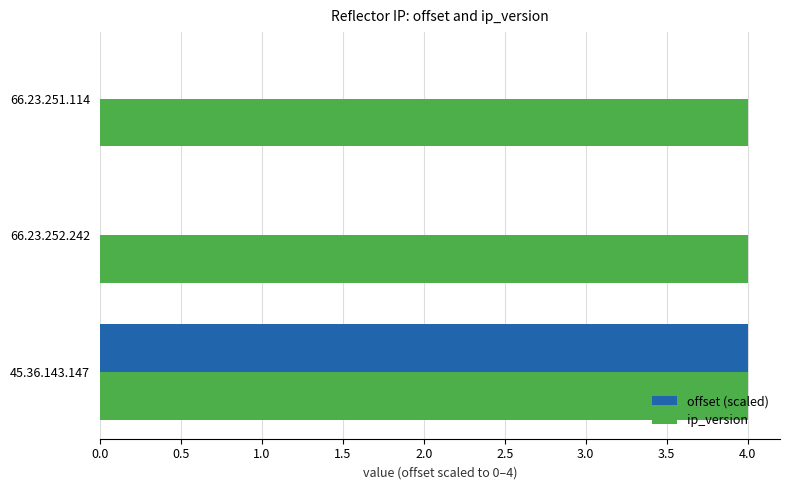

What is the highest value of the offset (scaled) series?

4.0